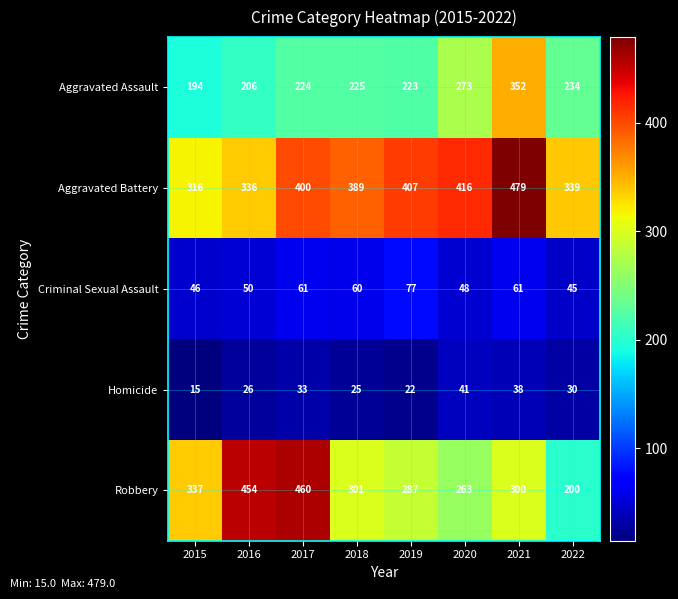

At how many categories does at least one series exceed 22?

8